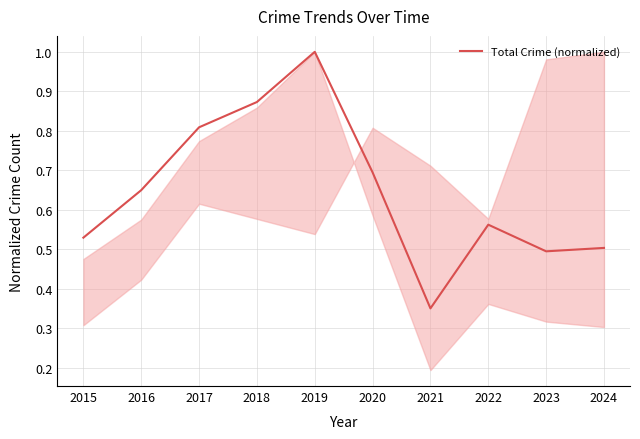

True or false: there are more than 1 points higher than both neighbors.

True